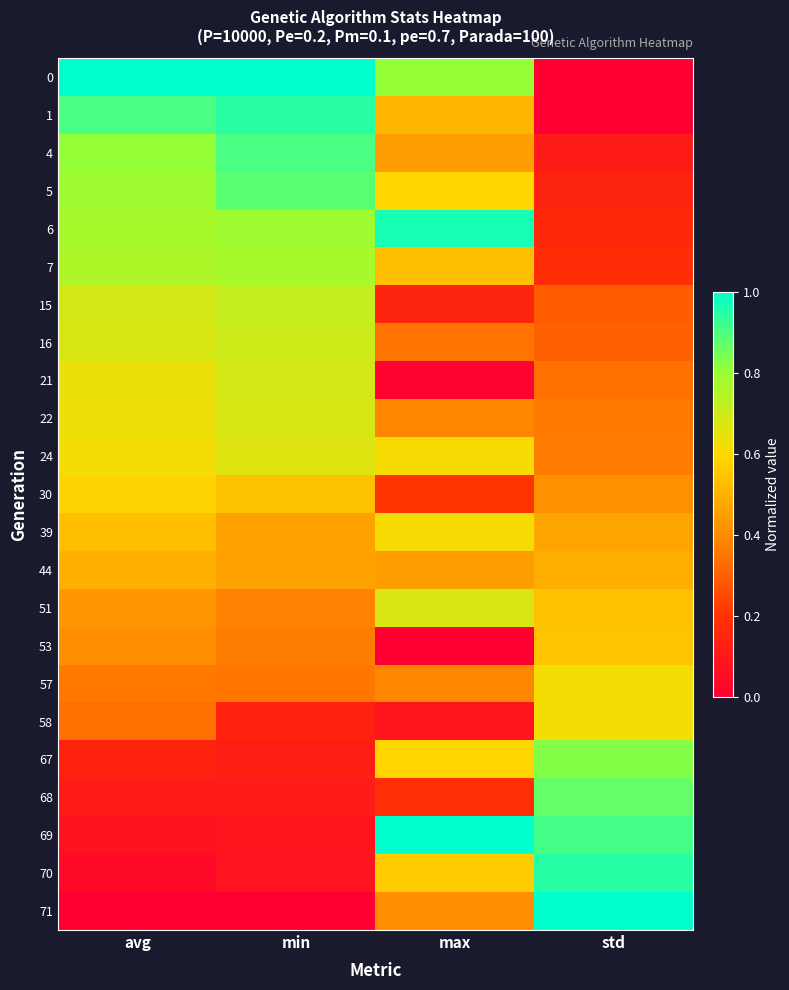

Count the number of data series in this chart.

23